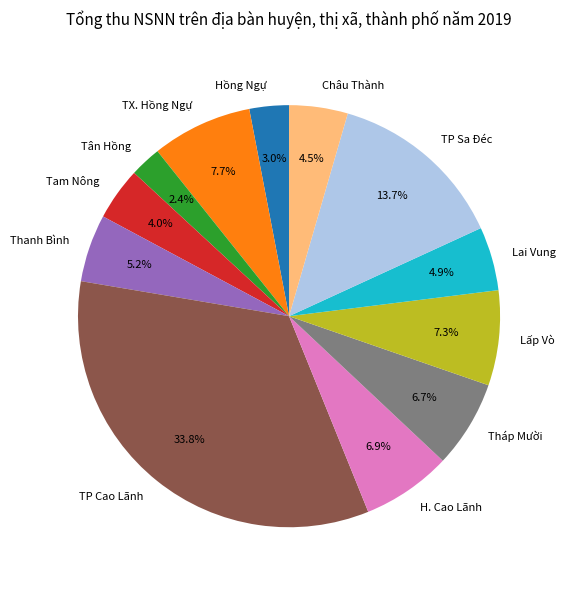

Approximately how many times larger is the value at TX. Hồng Ngự compared to Lai Vung?

1.6